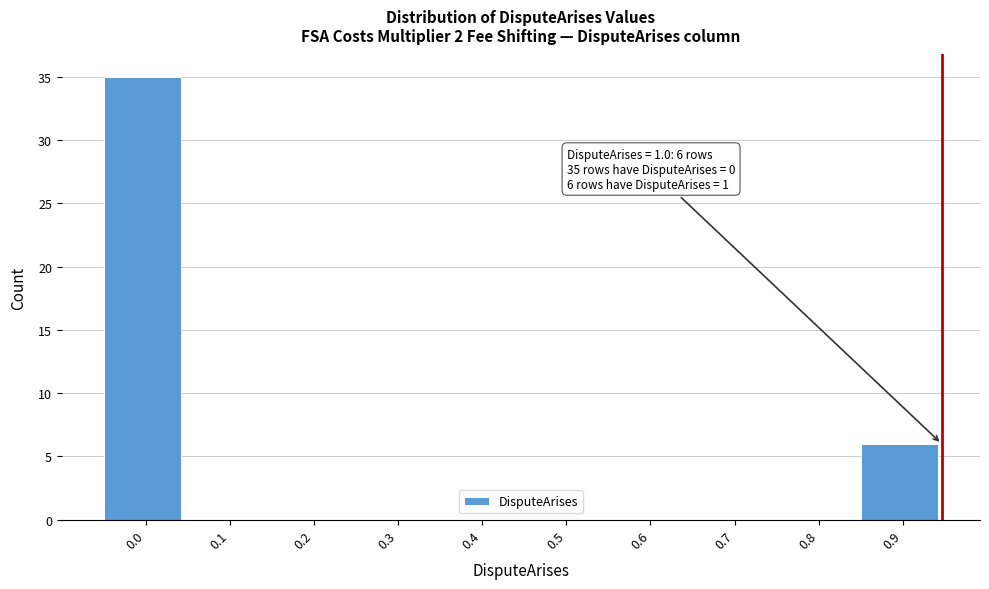

Reading left to right, what are all the values shown in this chart?

0.0=35	0.1=0	0.2=0	0.3=0	0.4=0	0.5=0	0.6=0	0.7=0	0.8=0	0.9=6